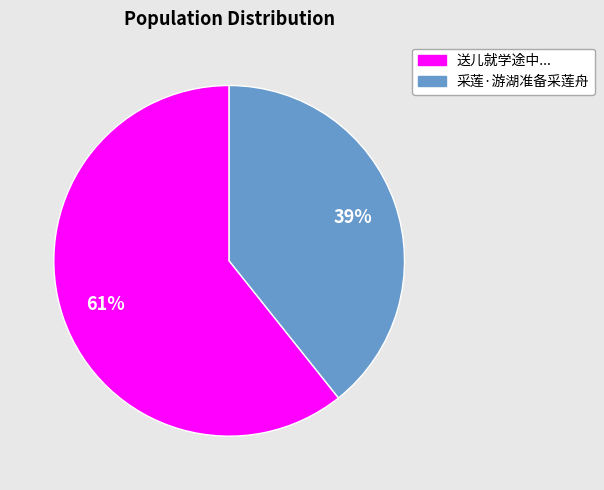

How many slices are in this pie chart?

2